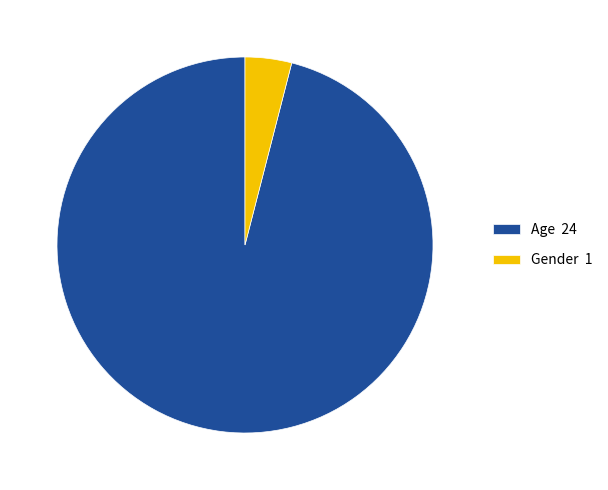

How many slices are in this pie chart?

2